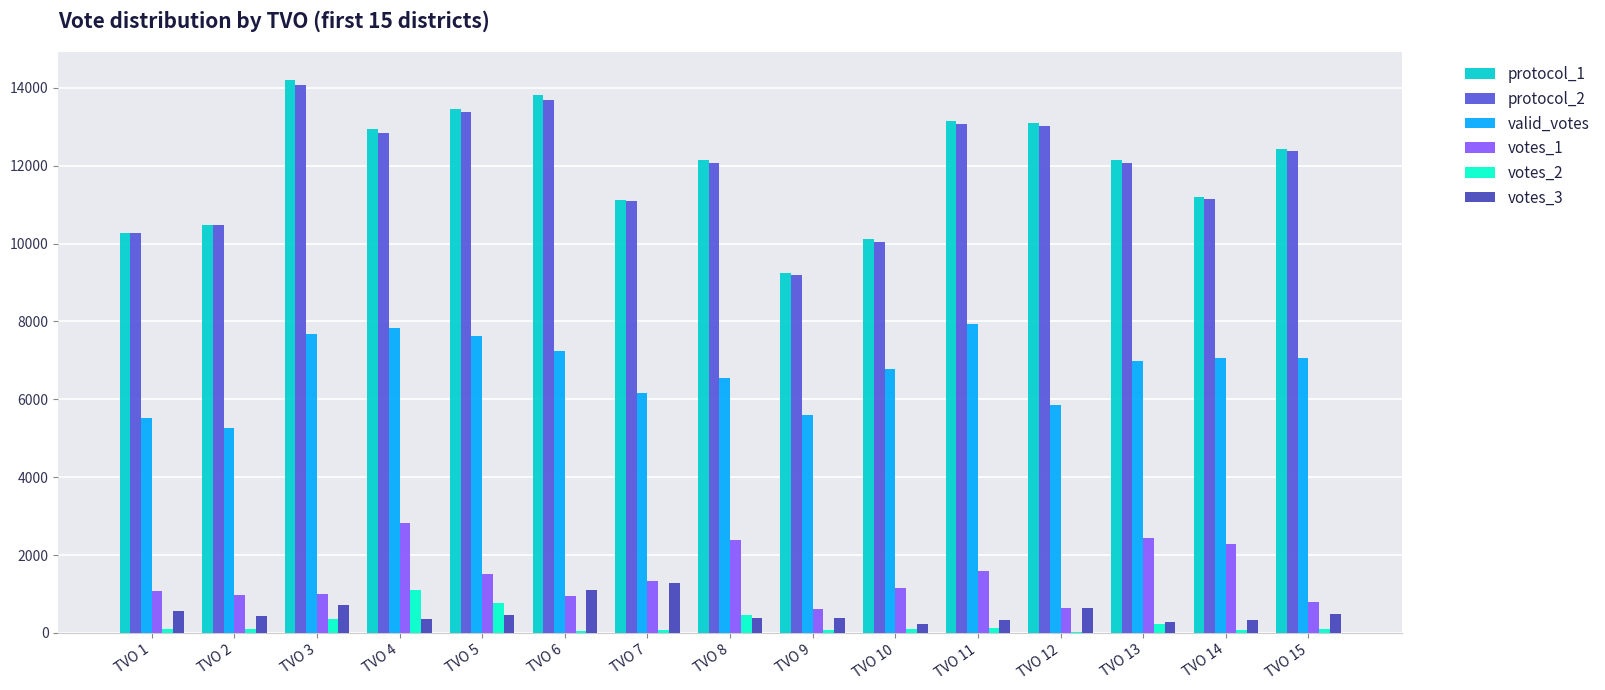

Which label corresponds to the largest value in the chart?

TVO 3